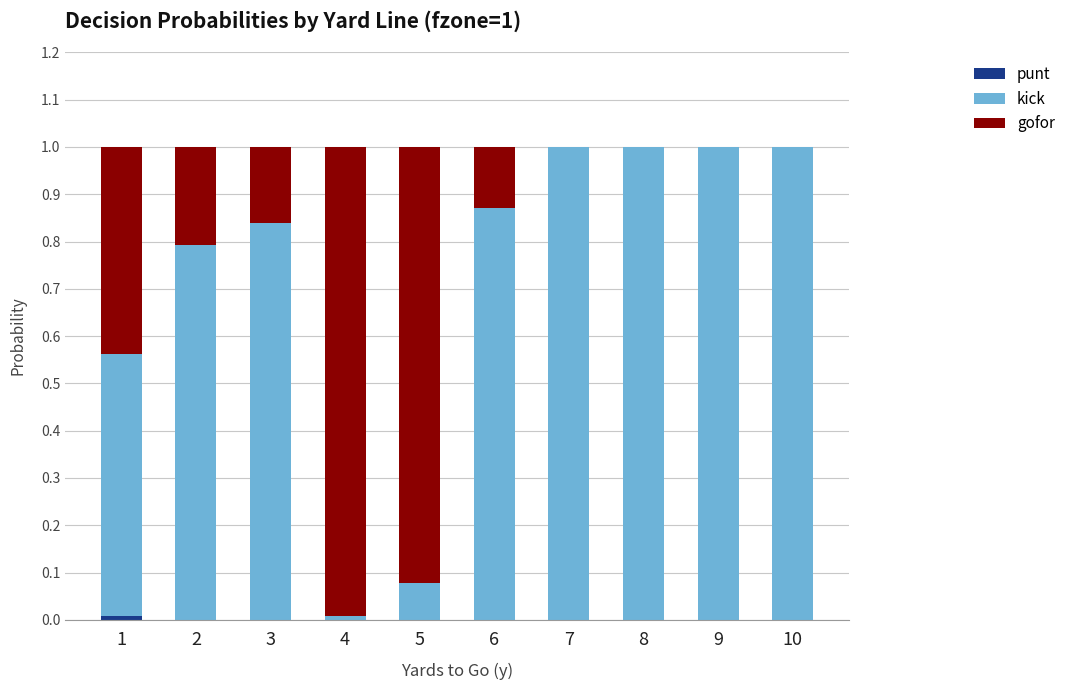

What is the total value across all series at 3?

1.0